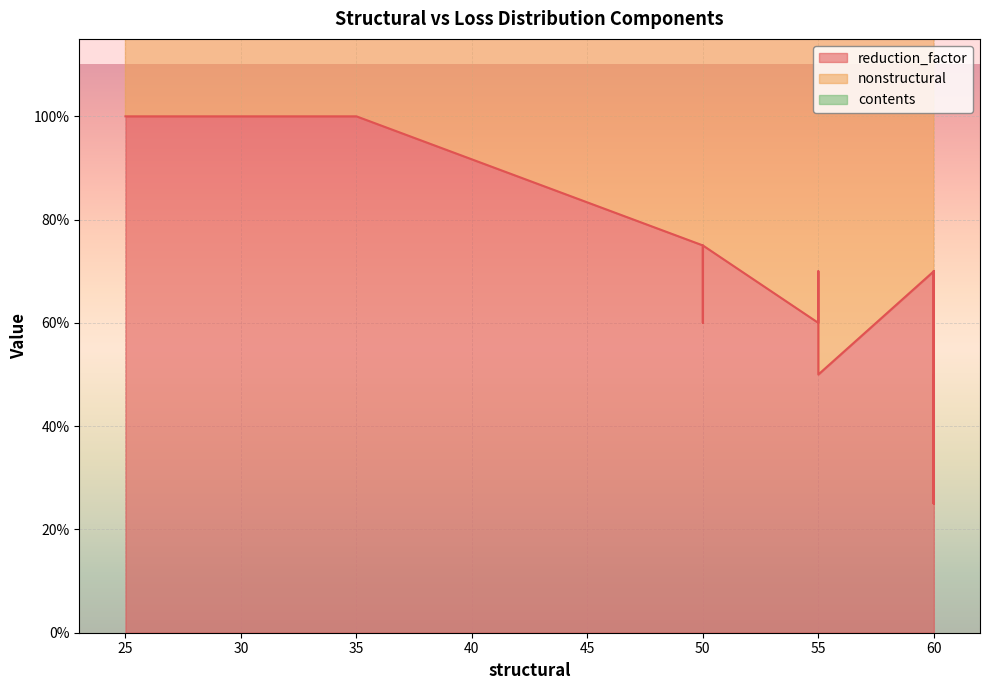

True or false: contents and nonstructural cross at least once.

True